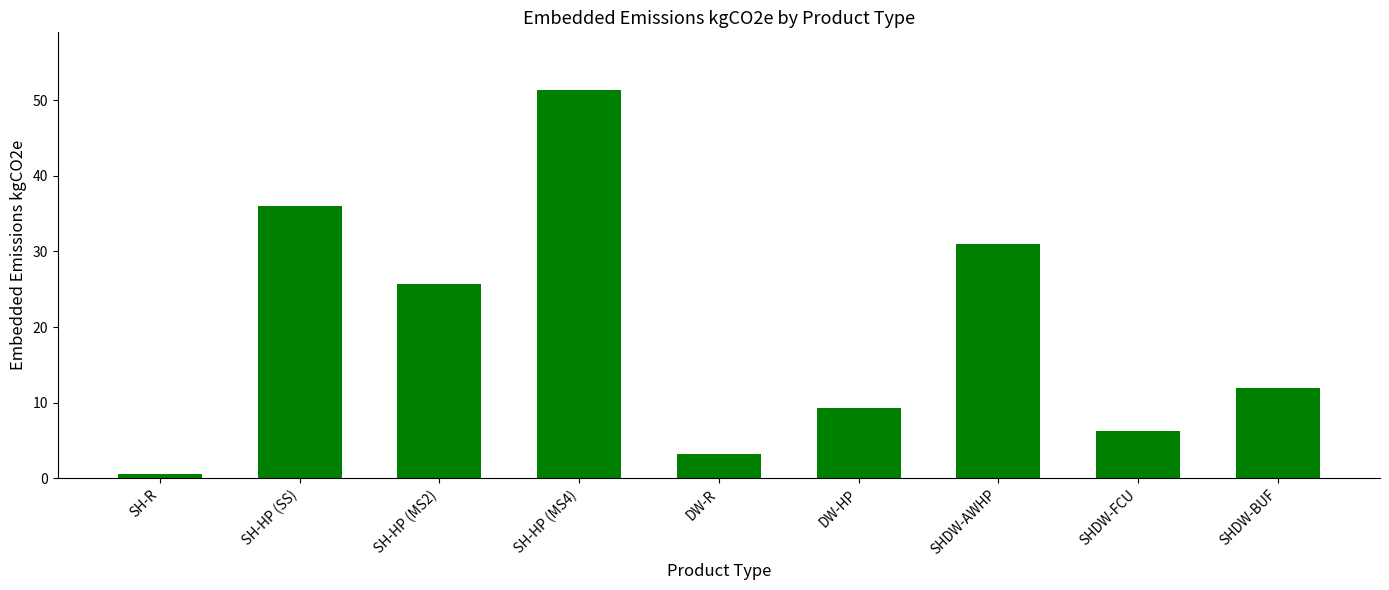

What is the change in value from SH-HP (MS4) to SHDW-BUF?

-39.3